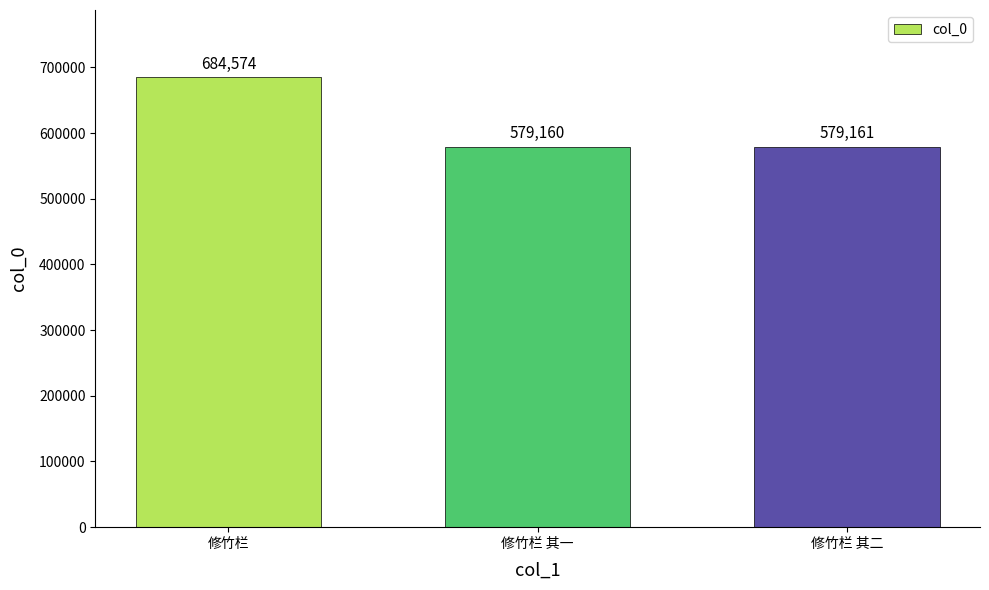

What value does the data have at 修竹栏 其一?

579160